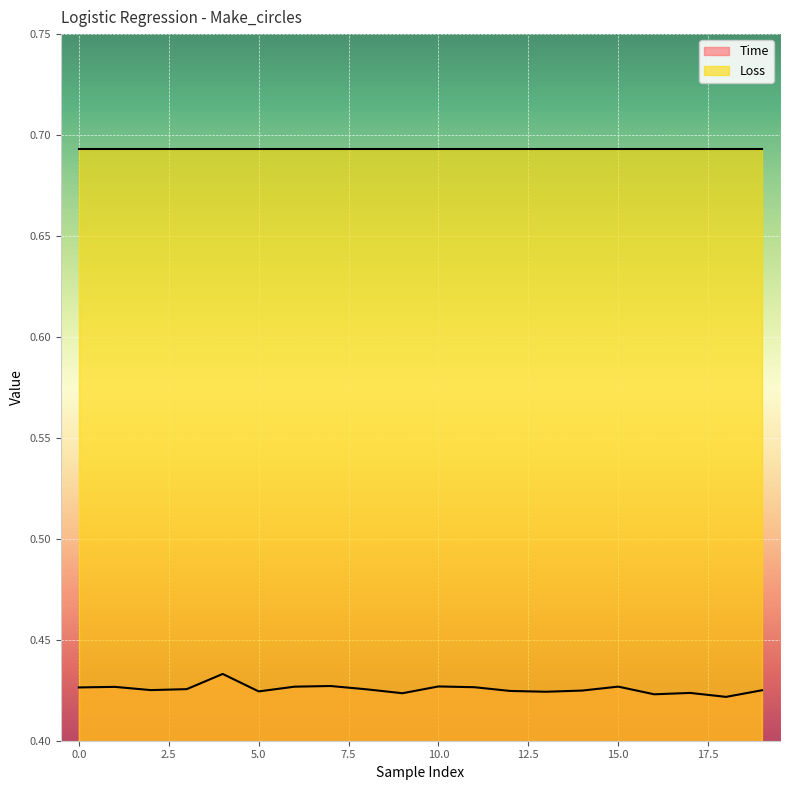

Read the value at 13.

0.4